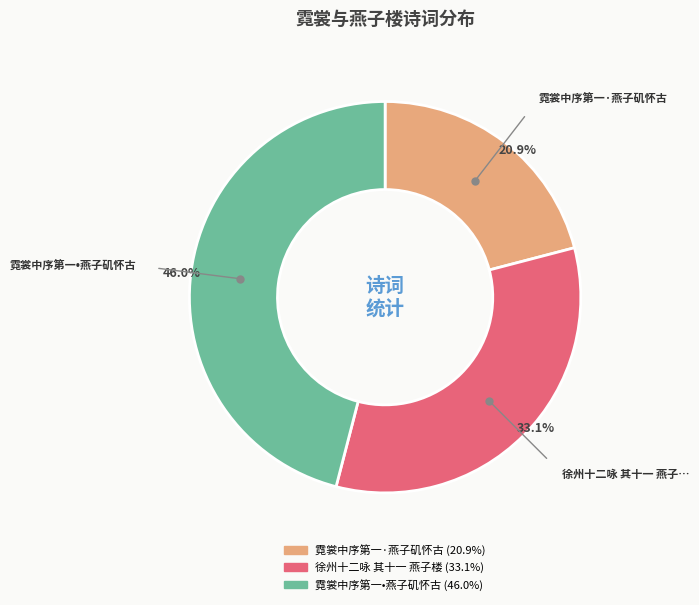

What is the smallest slice in the pie chart?

霓裳中序第一·燕子矶怀古